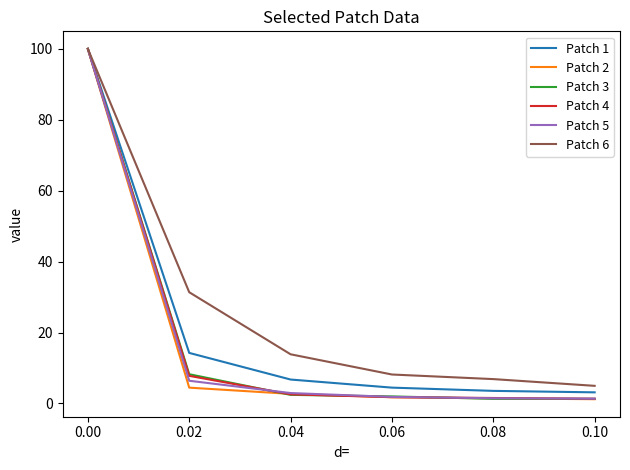

What is the minimum value shown in the chart?

1.2